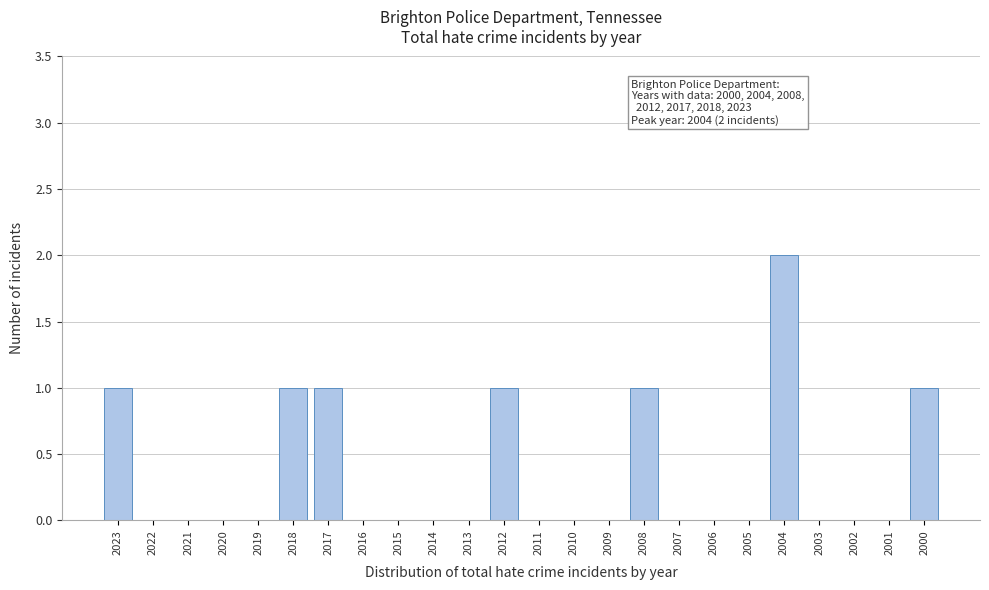

Reading left to right, extract all data points from this chart.

2023=1	2022=0	2021=0	2020=0	2019=0	2018=1	2017=1	2016=0	2015=0	2014=0	2013=0	2012=1	2011=0	2010=0	2009=0	2008=1	2007=0	2006=0	2005=0	2004=2	2003=0	2002=0	2001=0	2000=1